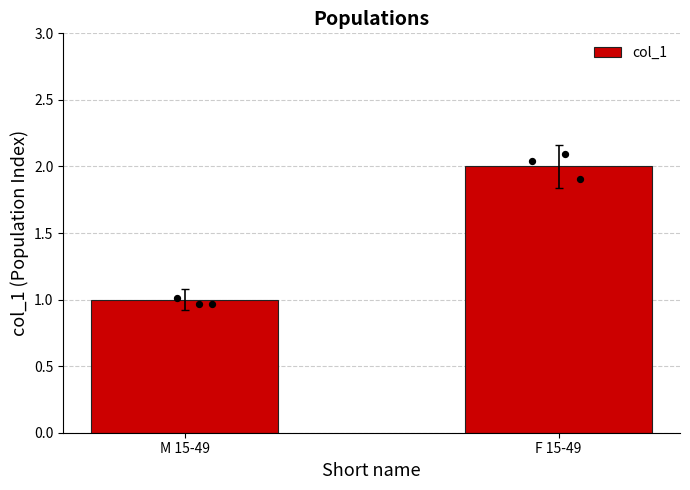

What is the ratio of the value at M 15-49 to the value at F 15-49?

0.5